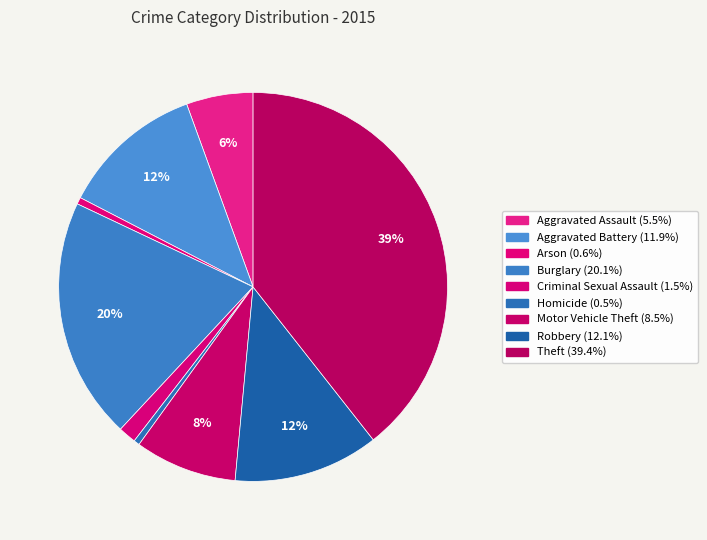

Is there a majority slice in this chart?

No